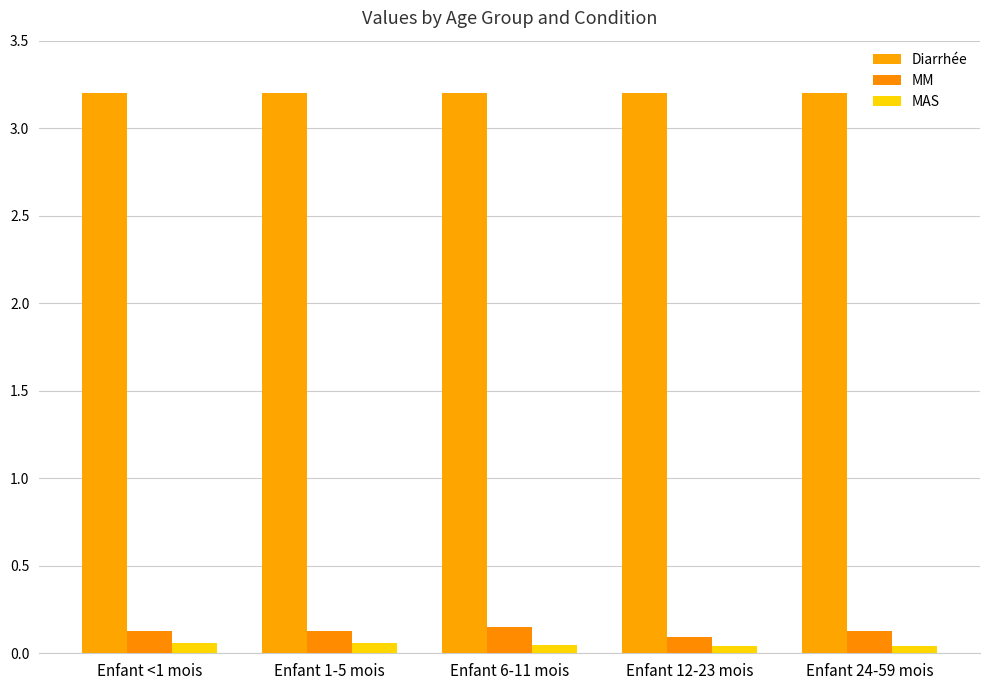

Reading right to left, what are all the values shown in this chart?

Diarrhée: Enfant 24-59 mois=3.2	Enfant 12-23 mois=3.2	Enfant 6-11 mois=3.2	Enfant 1-5 mois=3.2	Enfant <1 mois=3.2
MM: Enfant 24-59 mois=0.1	Enfant 12-23 mois=0.1	Enfant 6-11 mois=0.2	Enfant 1-5 mois=0.1	Enfant <1 mois=0.1
MAS: Enfant 24-59 mois=0.0	Enfant 12-23 mois=0.0	Enfant 6-11 mois=0.0	Enfant 1-5 mois=0.1	Enfant <1 mois=0.1